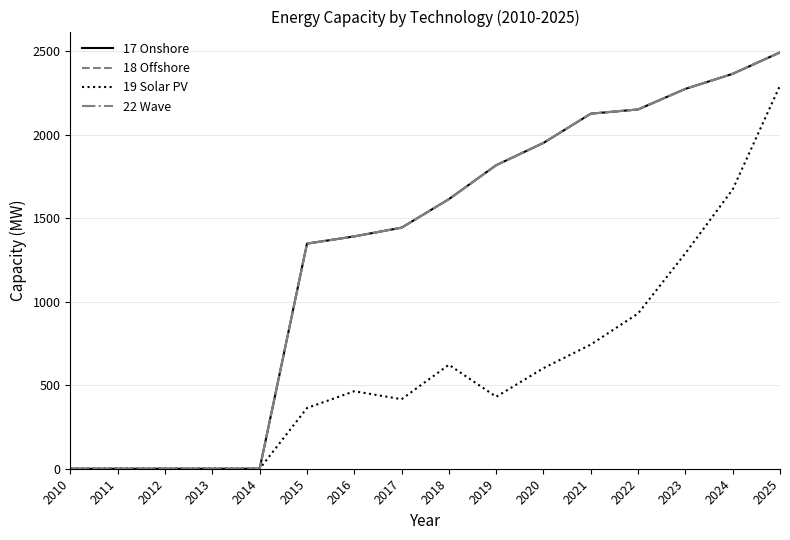

The value of 19 Solar PV at 2022 is 929.5. True or false?

True